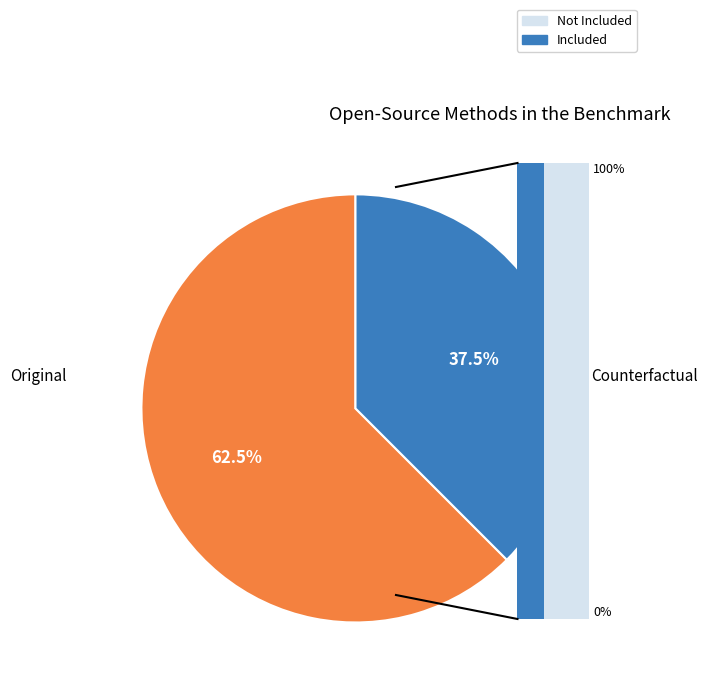

Combined, do Counterfactual and Original account for over 50%?

Yes